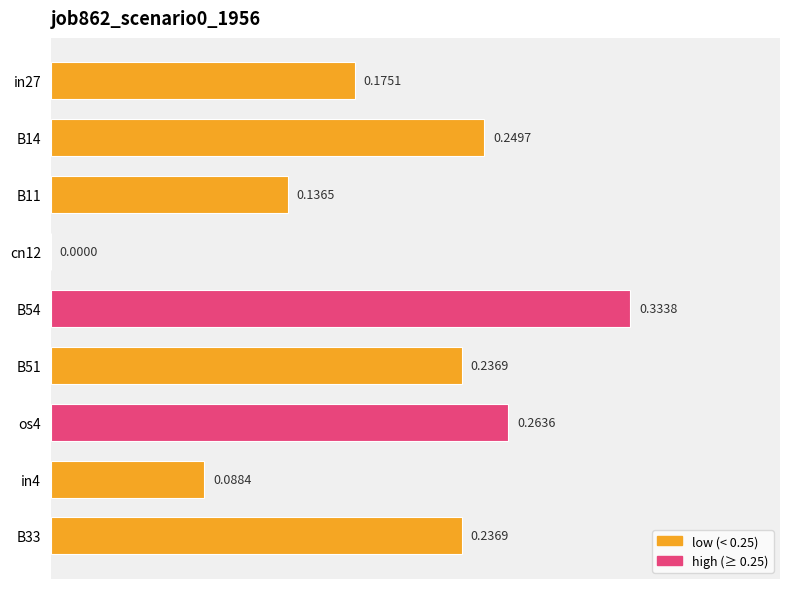

Which has a higher value, B51 or B11?

B51